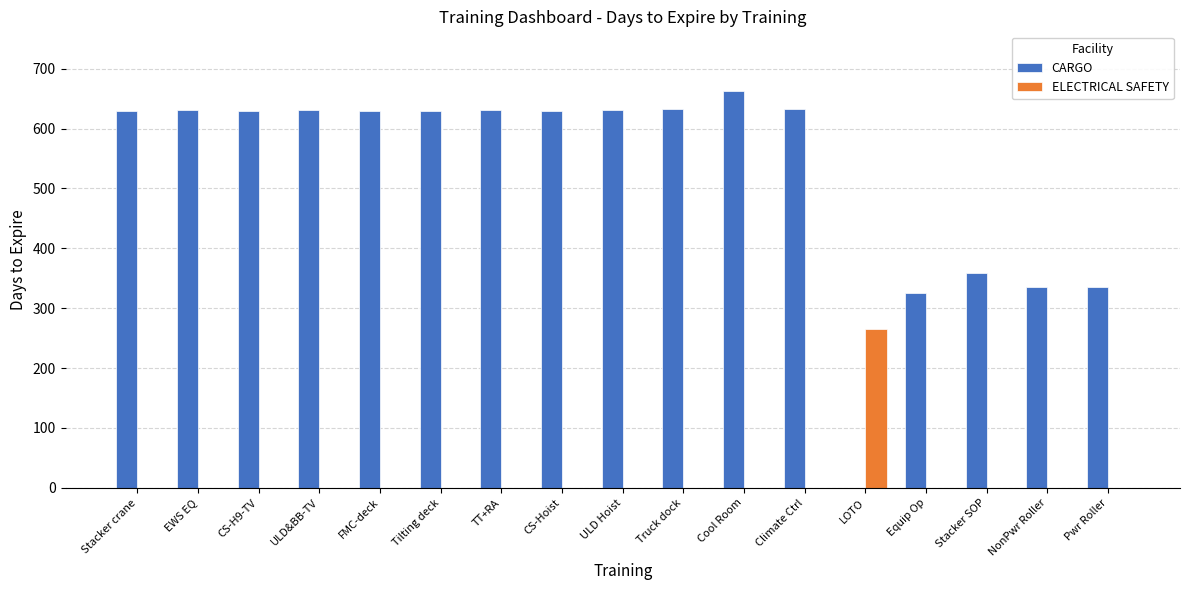

What is the spread (max minus min) of values at Tilting deck?

630